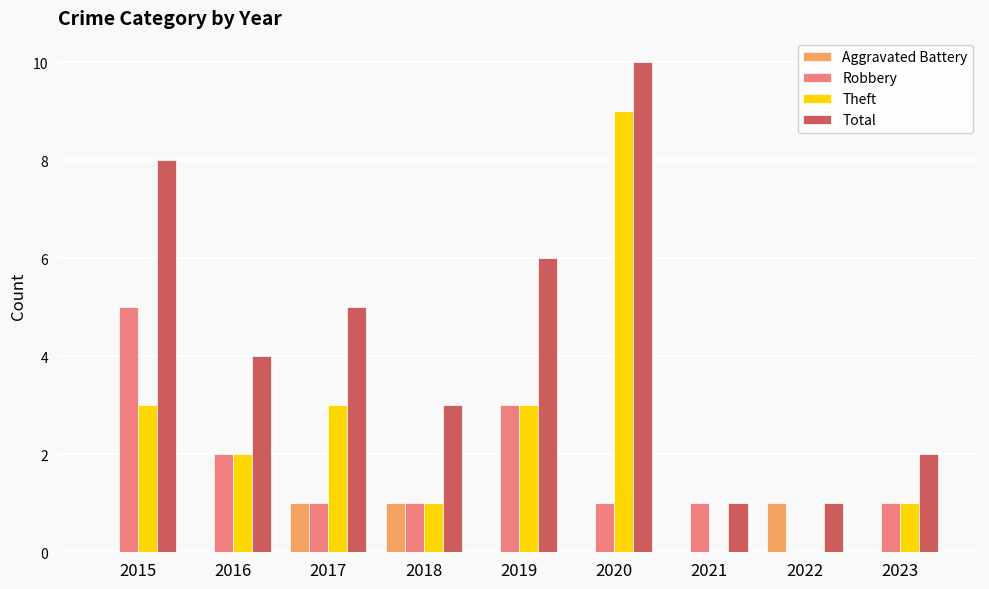

At which category is the sum across all series the highest?

2020